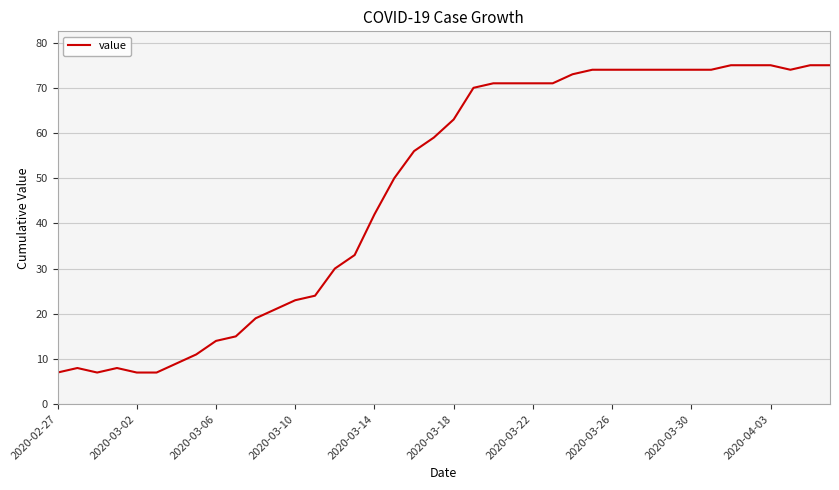

How many series are shown in this chart?

1